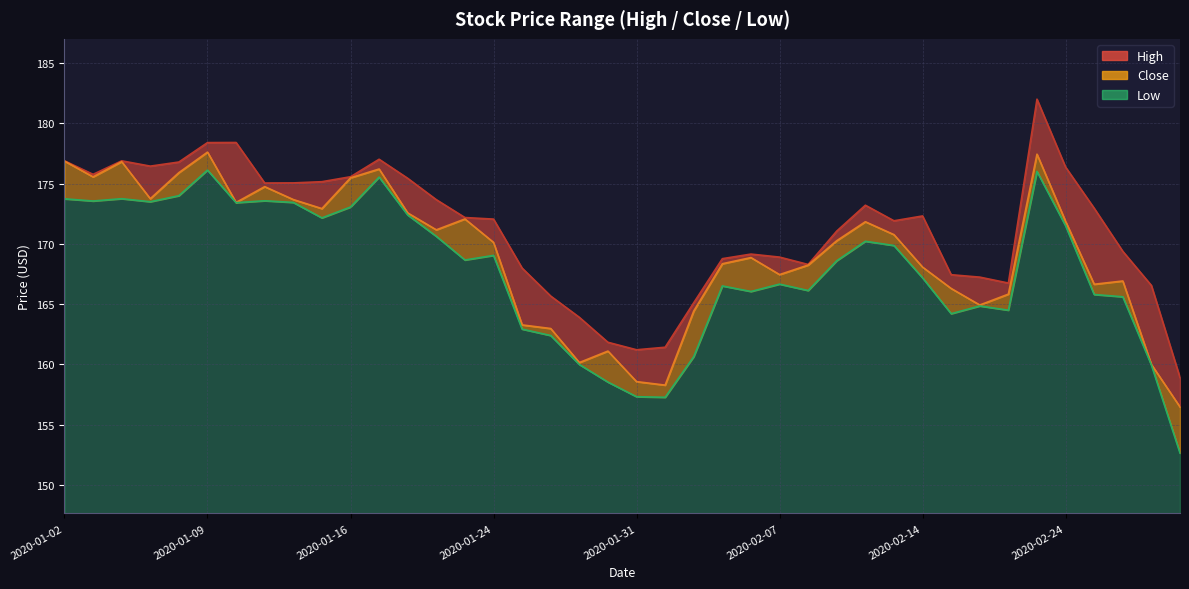

Reading left to right, extract all data points from this chart.

High: 176.9	175.8	176.9	176.4	176.8	178.4	178.4	175.0	175.1	175.2	175.6	177.0	175.4	173.7	172.2	172.1	168.0	165.7	163.9	161.8	161.2	161.4	165.1	168.8	169.2	168.9	168.3	171.1	173.2	171.9	172.3	167.4	167.2	166.8	182.0	176.4	172.9	169.4	166.6	158.9
Close: 176.9	175.6	176.8	173.7	175.9	177.6	173.4	174.7	173.7	172.9	175.5	176.2	172.6	171.2	172.1	170.1	163.3	163.0	160.2	161.1	158.6	158.3	164.4	168.3	168.9	167.4	168.2	170.3	171.8	170.8	168.1	166.3	164.9	165.8	177.4	171.9	166.7	166.9	160.0	156.5
Low: 173.7	173.6	173.7	173.5	174.0	176.1	173.4	173.6	173.4	172.2	173.1	175.5	172.4	170.6	168.7	169.0	162.9	162.4	160.0	158.5	157.3	157.3	160.7	166.5	166.1	166.7	166.1	168.6	170.2	169.9	167.2	164.2	164.8	164.5	176.0	171.5	165.8	165.6	160.0	152.7